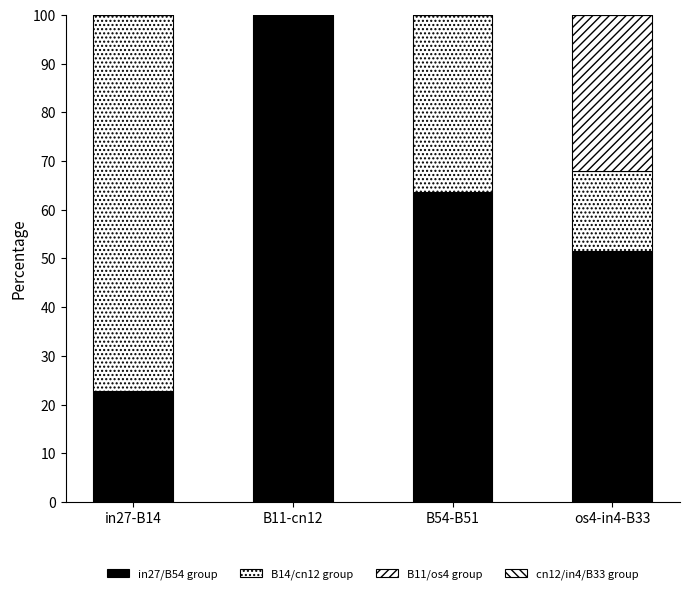

Which series has the largest total across all categories?

in27/B54 group